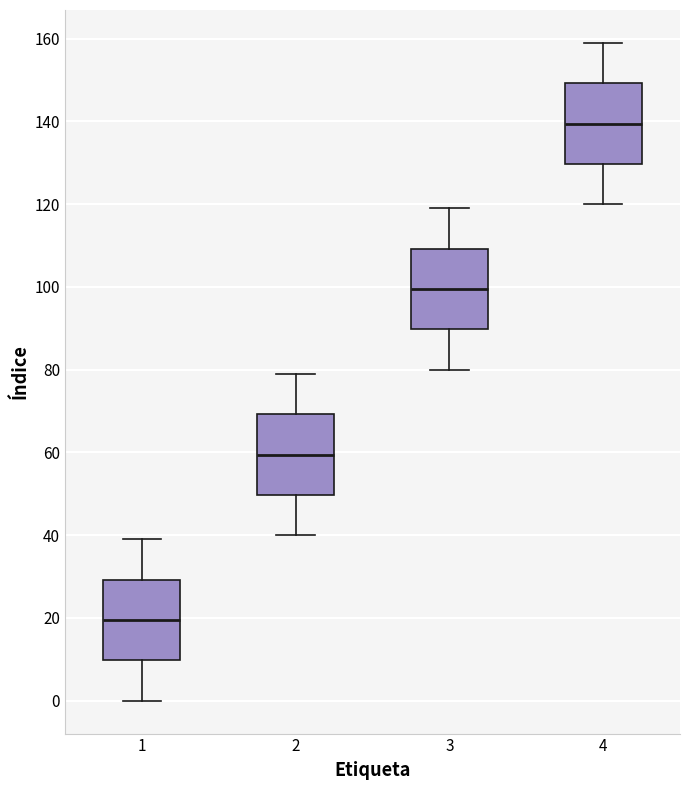

Reading left to right, transcribe this box plot: for each box, give where its median line is, the range the box spans, and where its two whiskers end, as read against the y-axis. The values are not printed on the chart, so give them approximately, as read against the axis.

1: median 20, box 10 to 30, whiskers 0 to 40
2: median 60, box 50 to 70, whiskers 40 to 80
3: median 100, box 90 to 110, whiskers 80 to 120
4: median 140, box 130 to 150, whiskers 120 to 160